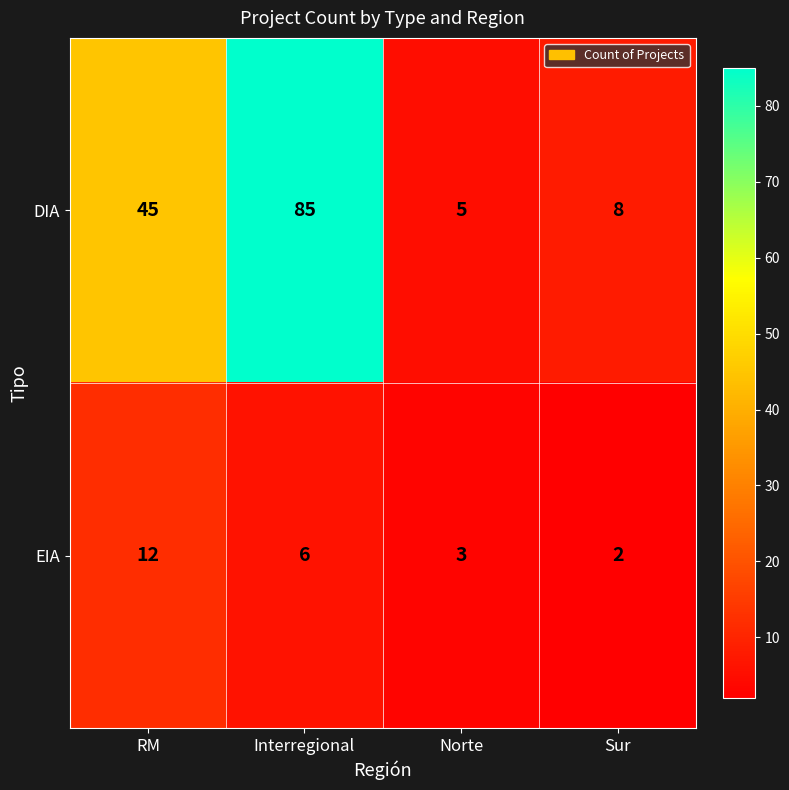

Reading right to left, list all the values displayed in this chart.

DIA: 8	5	85	45
EIA: 2	3	6	12